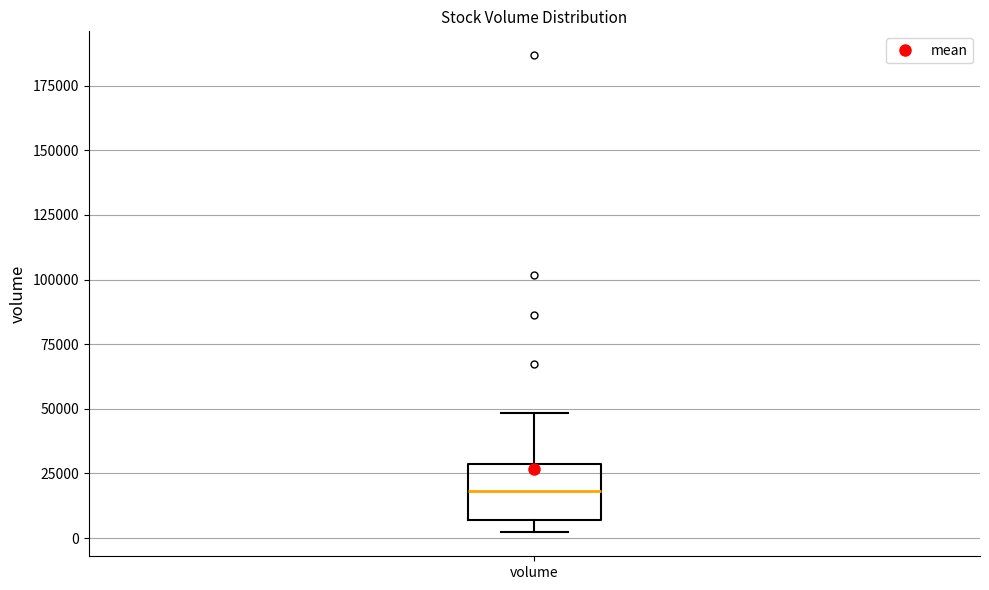

Transcribe this box plot: give where the median line is, the range the box spans, and where the two whiskers end, as read against the y-axis. The values are not printed on the chart, so give them approximately, as read against the axis.

median 20000, box 5000 to 30000, whiskers 0 to 50000